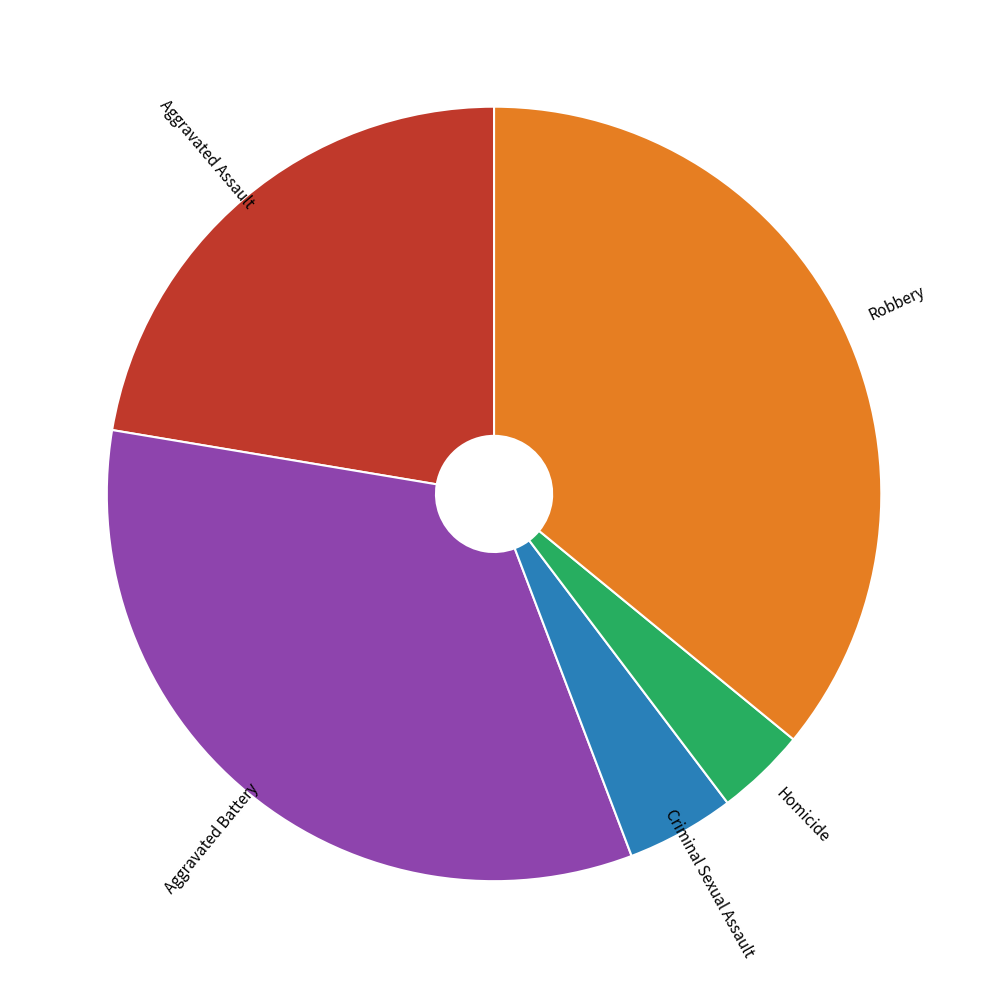

Rank the categories by value from highest to lowest.

Robbery, Aggravated Battery, Aggravated Assault, Criminal Sexual Assault, Homicide